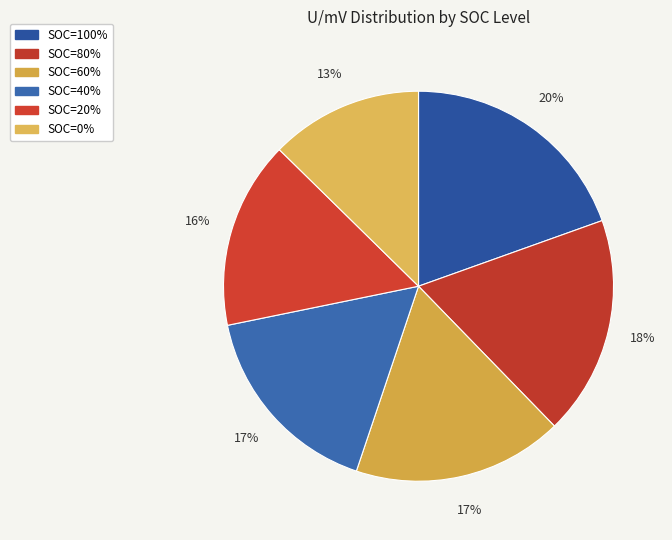

Count the number of slices in the pie.

6